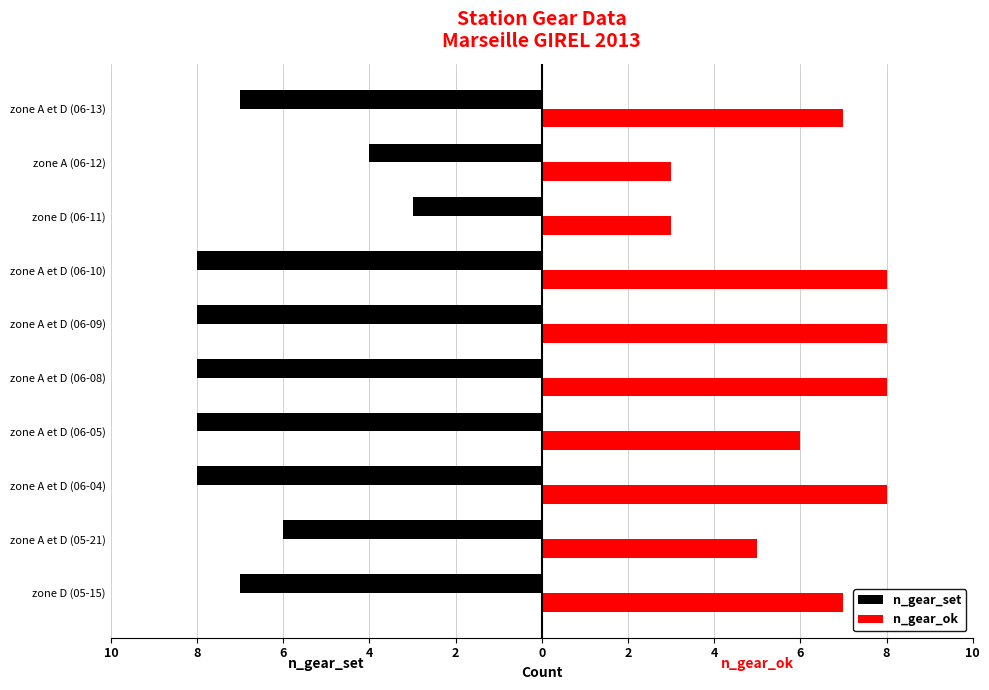

What are all the series names shown in the legend?

n_gear_set, n_gear_ok